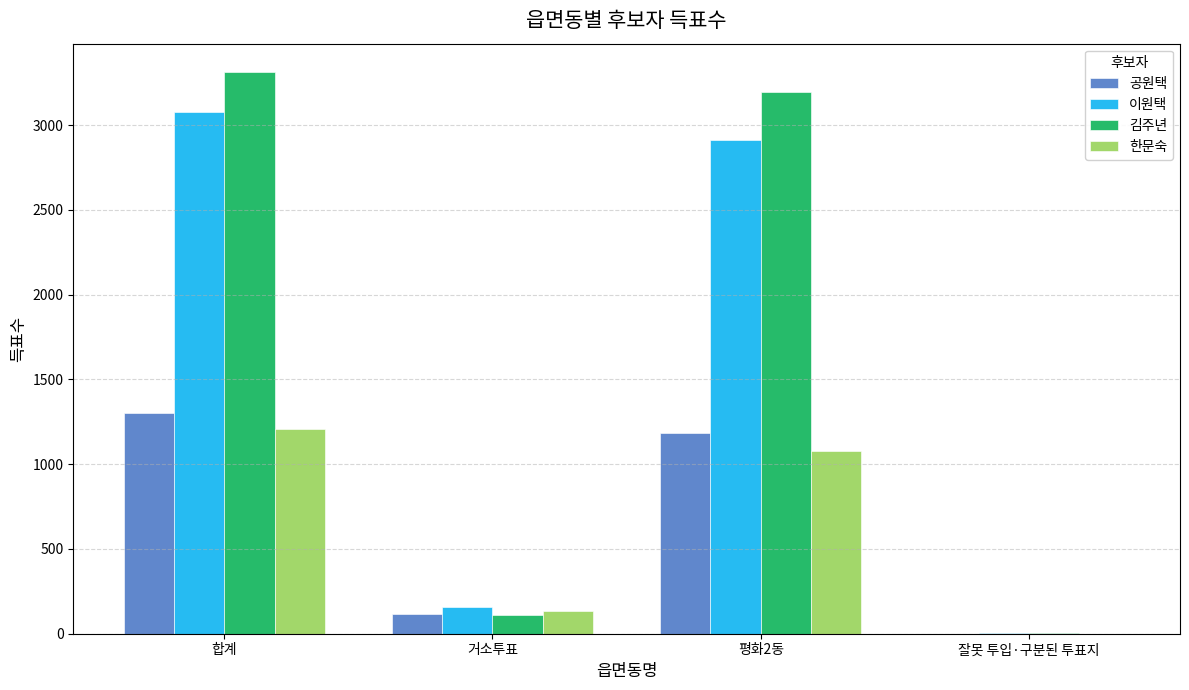

The 이원택 series shows 3074 at 합계. True or false?

True